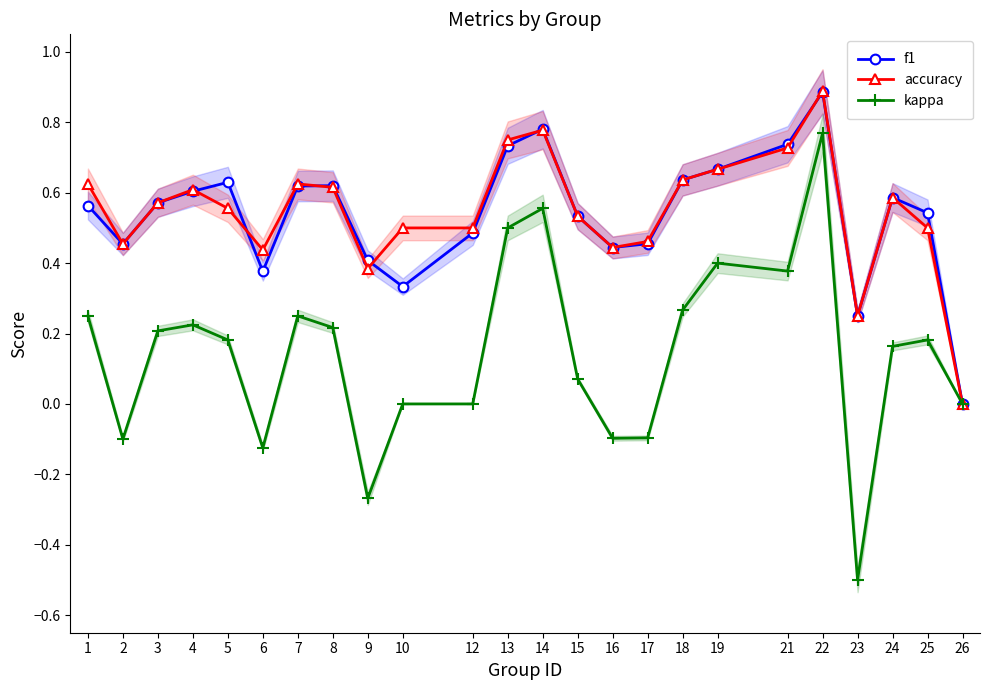

At how many categories does at least one series exceed 0?

23